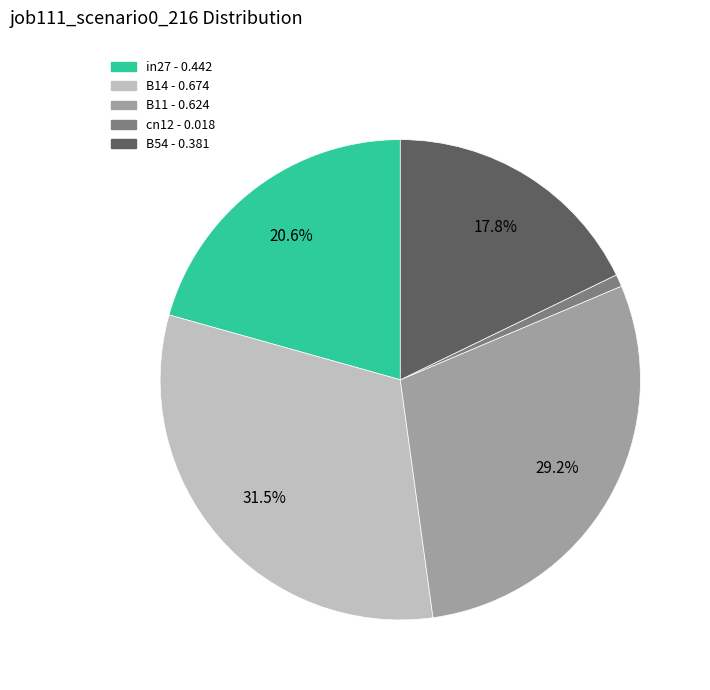

Between B14 and B54, which is larger?

B14